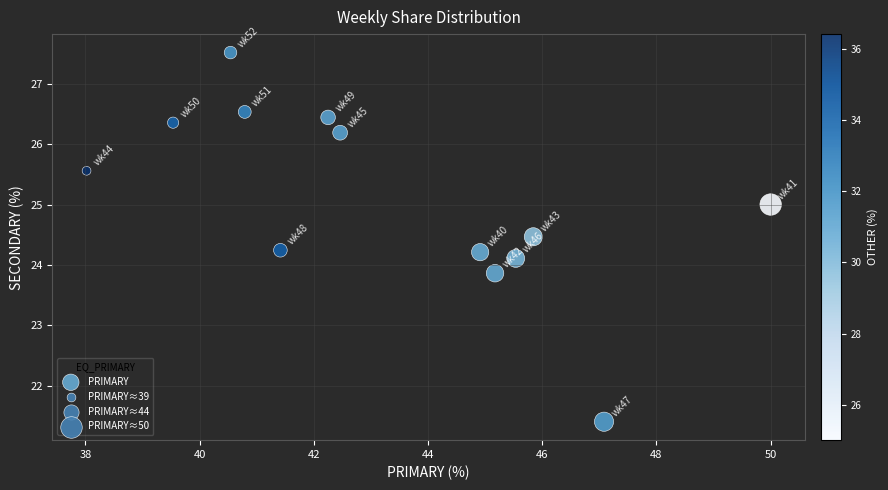

What is the range of X values (max minus min)?

12.0